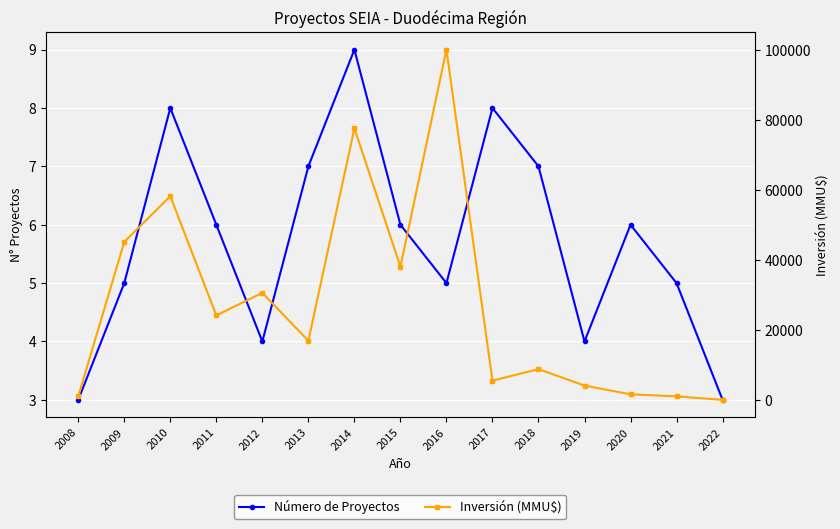

What is the total value across all series at 2009?

45159